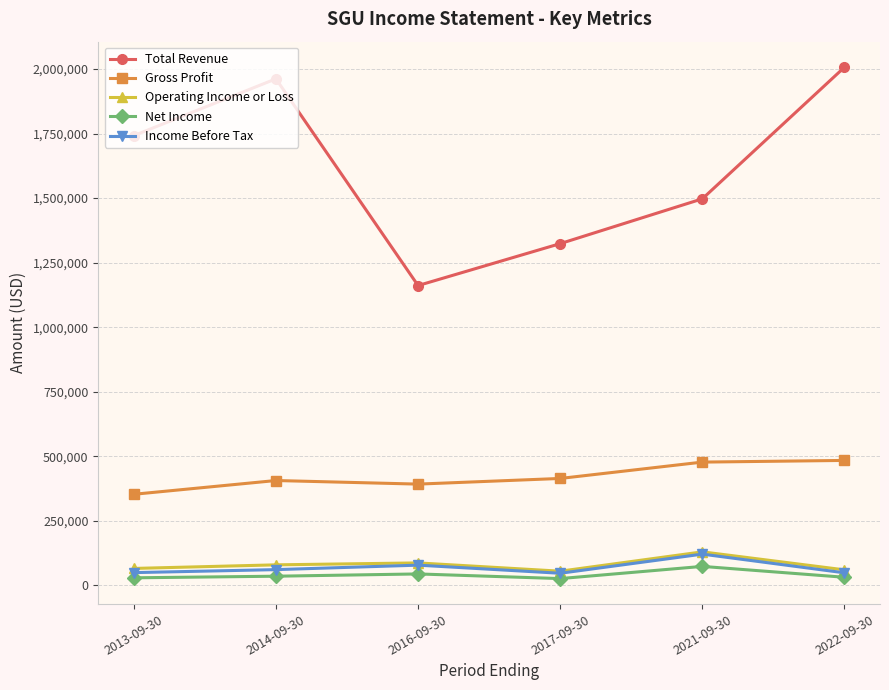

What is the highest value of the Income Before Tax series?

121400